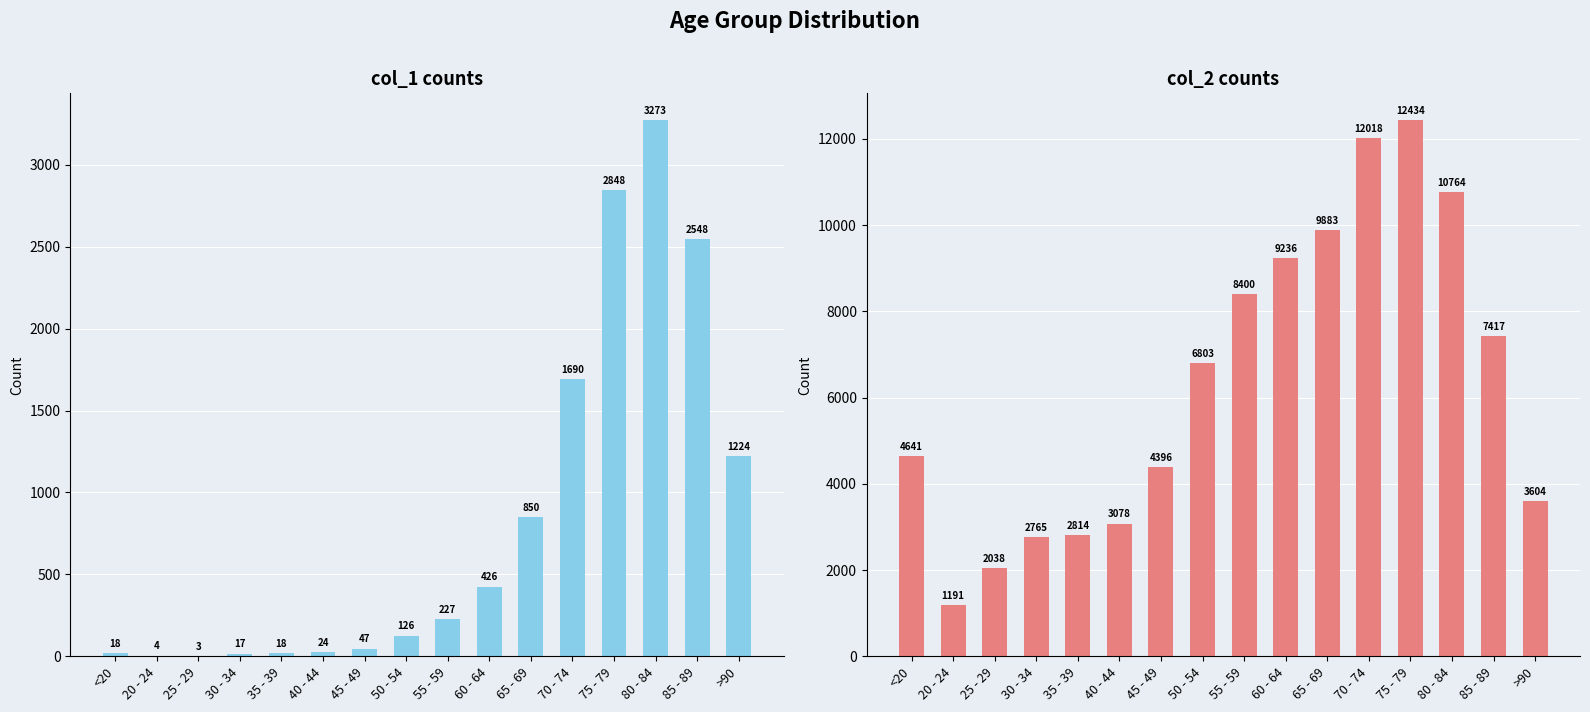

The value of col_1 at 35 - 39 is 18. True or false?

True